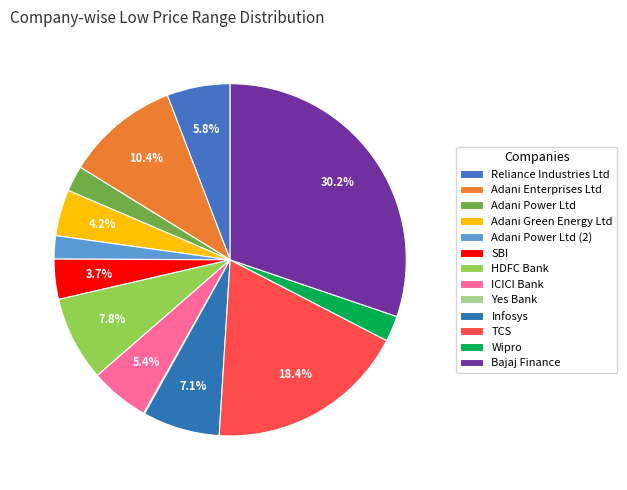

How much of the chart is everything except Adani Power Ltd (2)?

97.9%